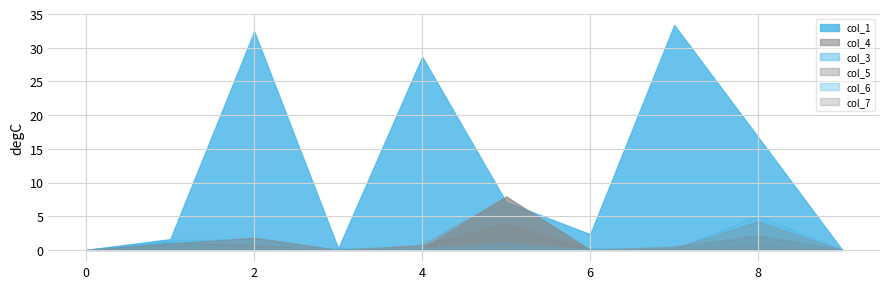

Reading left to right, extract all data points from this chart.

col_1: 0.0	1.6	32.4	0.2	28.7	7.1	2.3	33.4	16.7	0.0
col_4: 0.0	1.1	0.8	0.0	0.2	7.9	0.0	0.2	0.6	0.0
col_3: 0.0	1.3	0.0	0.2	0.0	0.0	0.3	0.1	2.1	0.0
col_5: 0.0	1.0	1.8	0.0	0.7	4.0	0.0	0.5	2.2	0.0
col_6: 0.0	1.5	1.5	0.0	0.3	1.1	0.0	0.2	5.1	0.0
col_7: 0.0	0.9	1.8	0.0	0.8	7.9	0.0	0.2	4.2	0.0